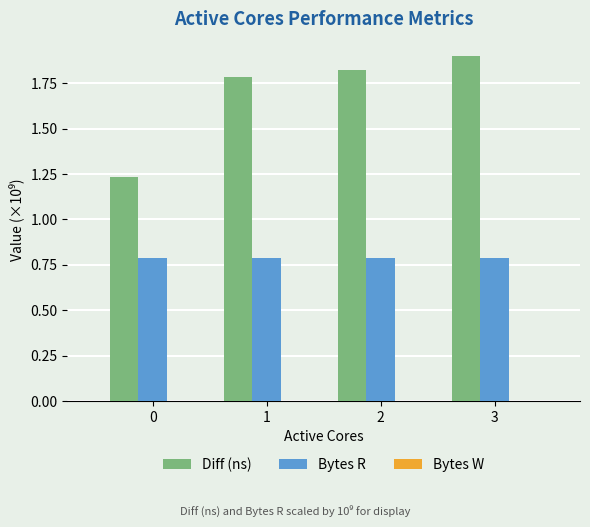

List the series in order of their overall mean, highest first.

Diff (ns), Bytes R